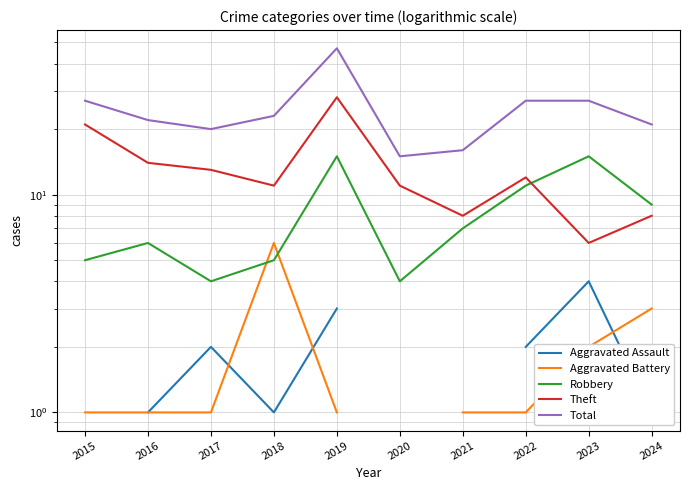

True or false: Theft and Total intersect in this chart.

False